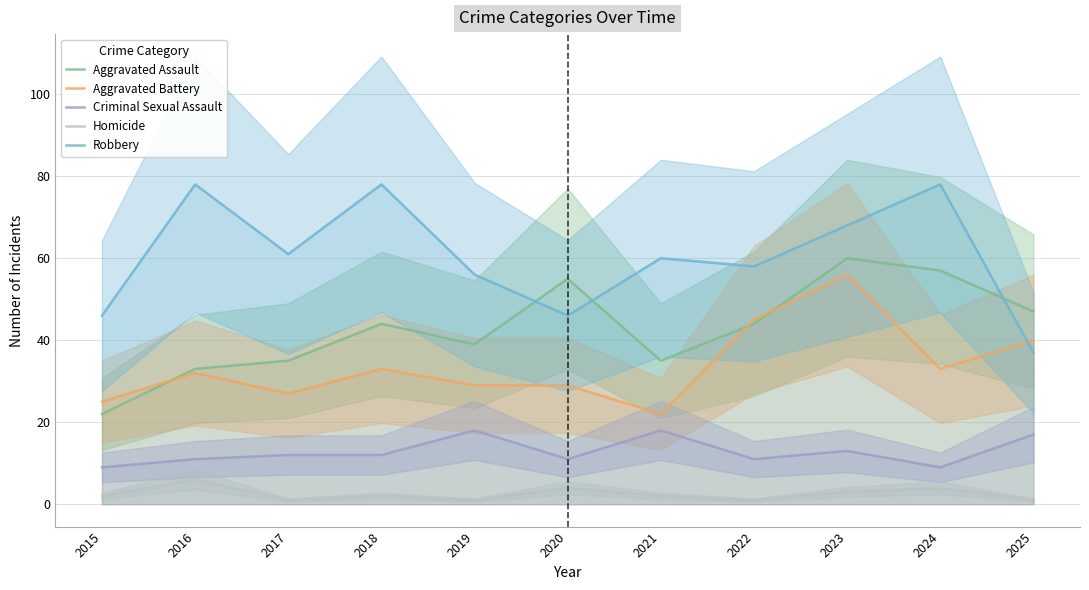

What is the approximate value of Robbery at 2016, to the nearest 10?

80